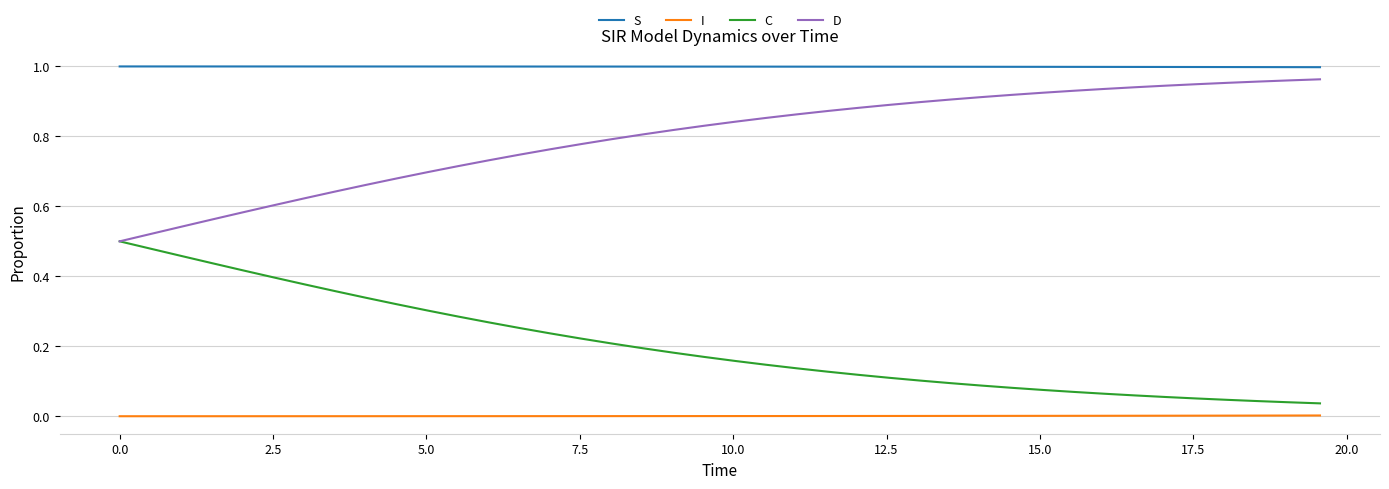

Which series has the largest total across all categories?

S